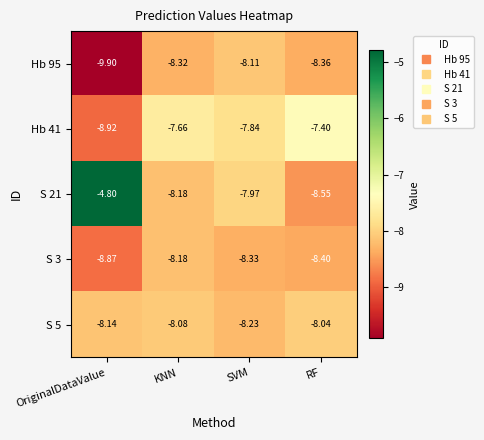

At which category does the chart reach its minimum across all series?

OriginalDataValue